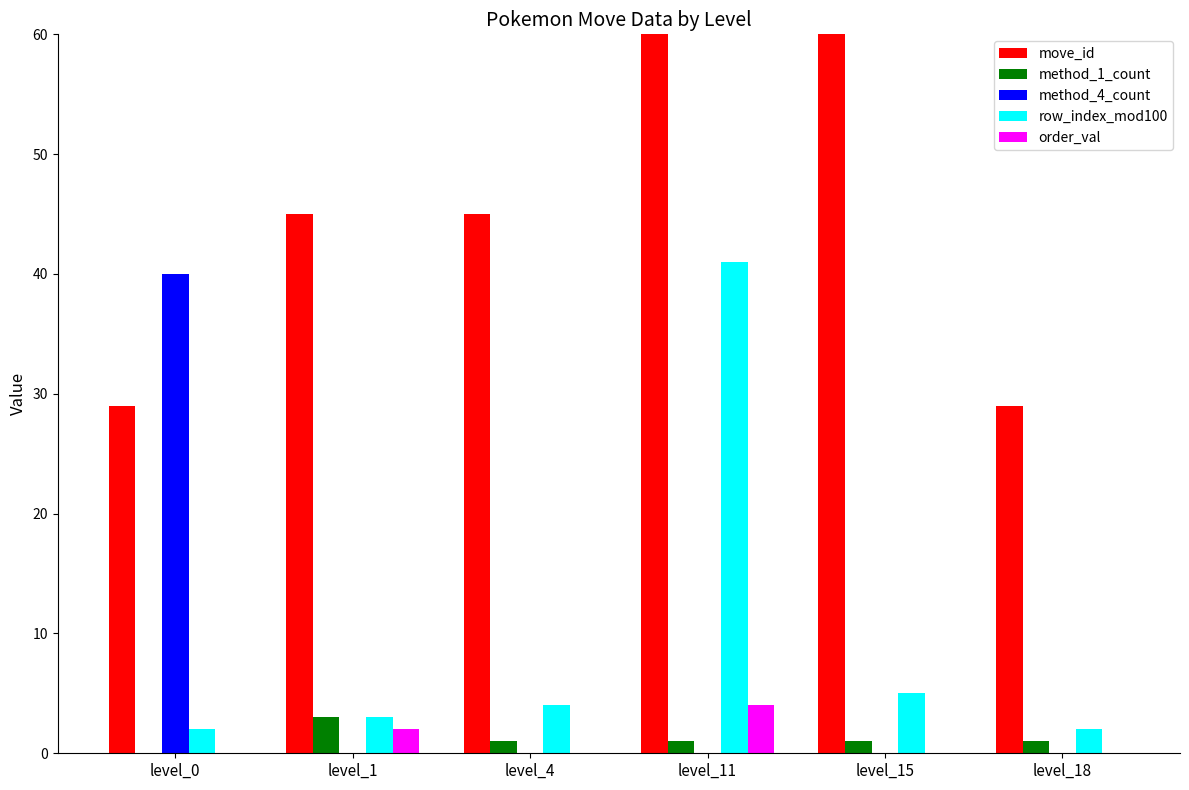

What is the highest value of the row_index_mod100 series?

41